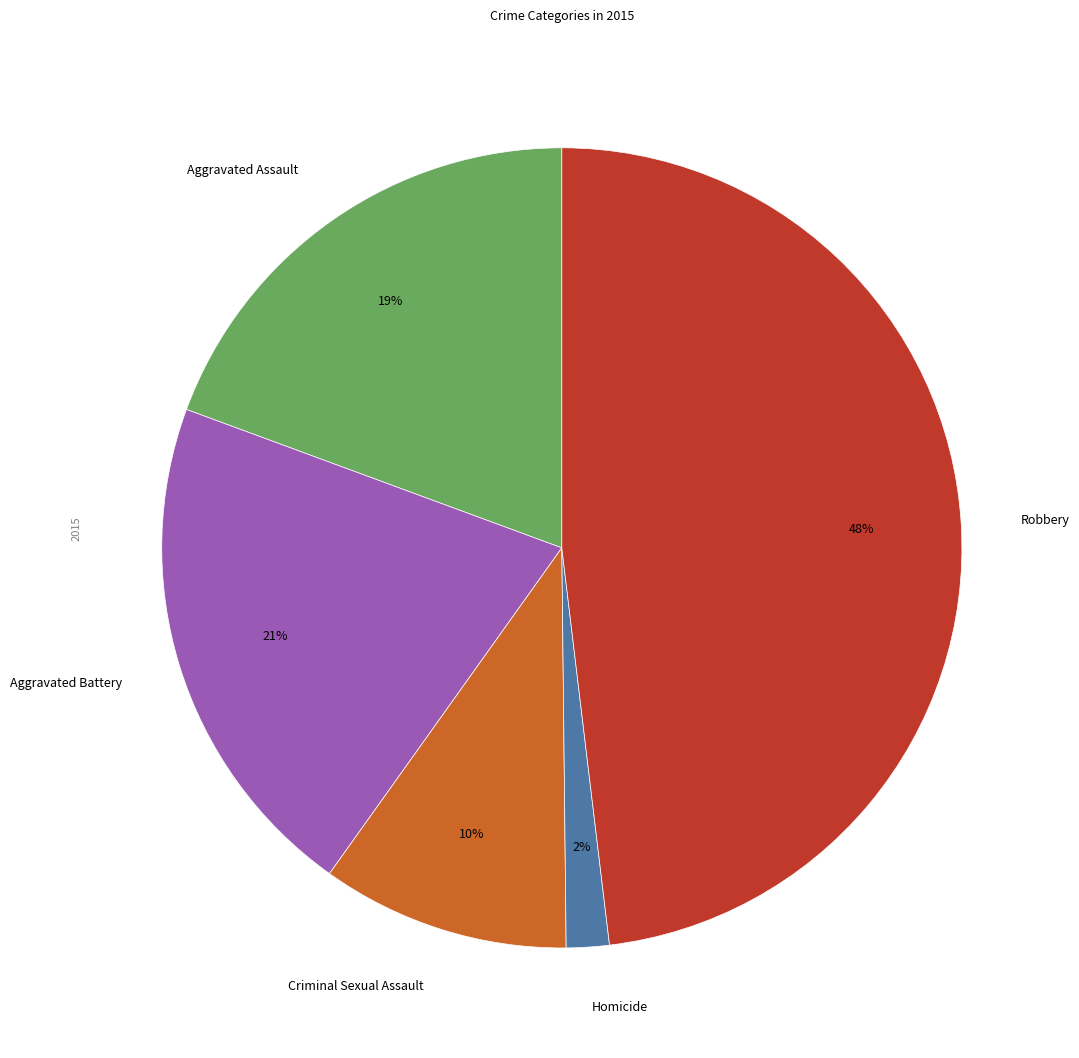

What is the largest slice in the pie chart?

Robbery